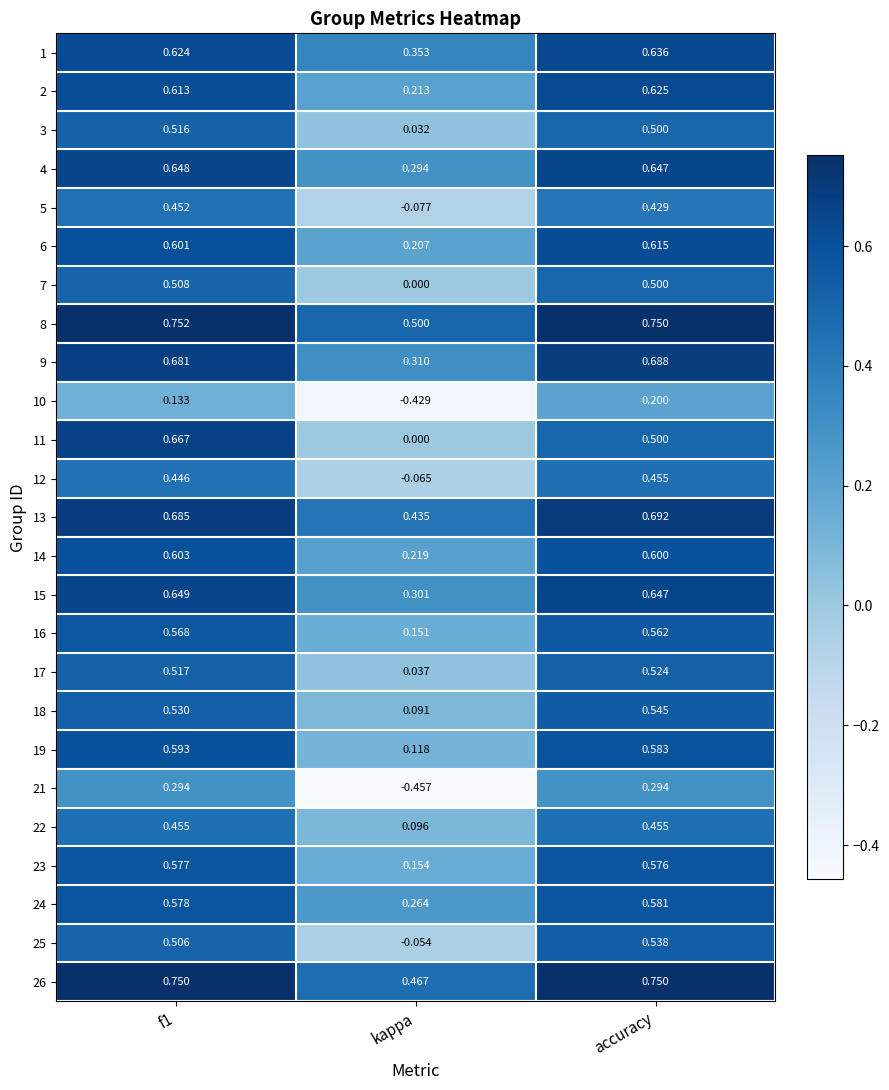

Which series has the widest spread of values?

21